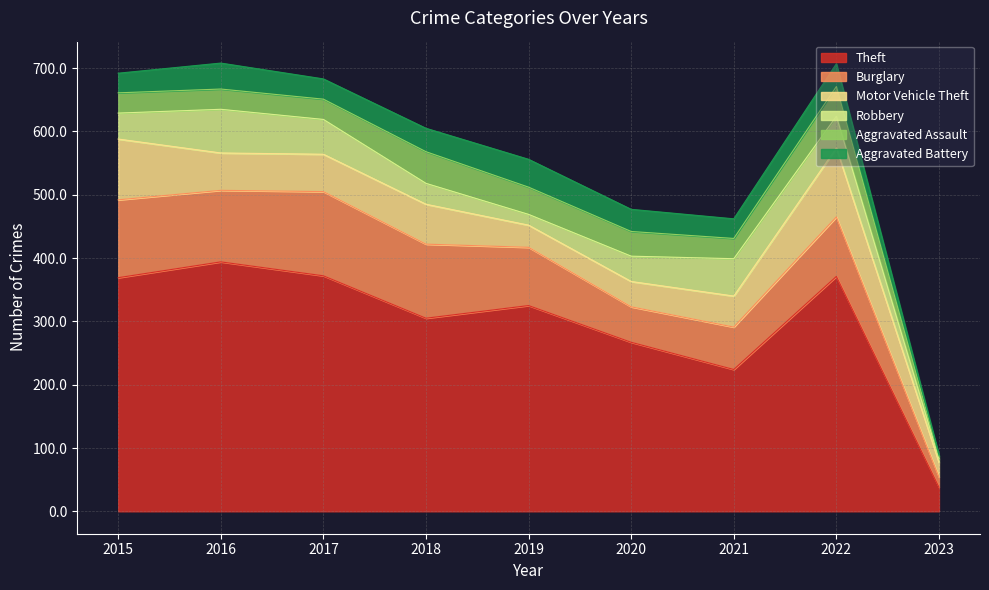

List the series in order of their peak value, highest first.

Theft, Burglary, Motor Vehicle Theft, Robbery, Aggravated Assault, Aggravated Battery